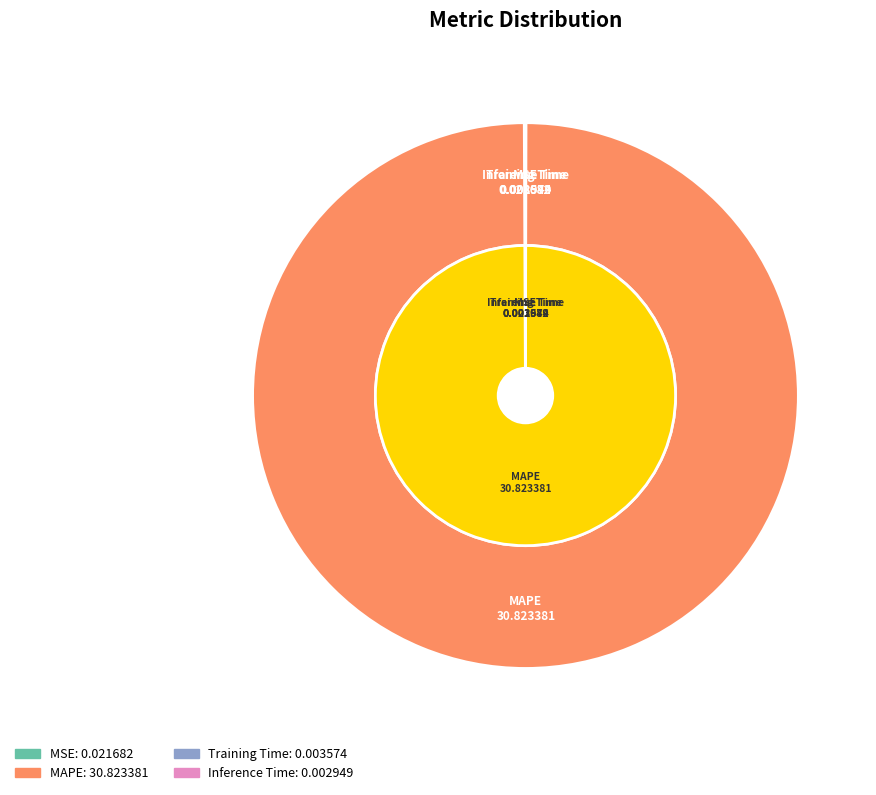

Rank the categories by value from highest to lowest.

MAPE, MSE, Training Time, Inference Time